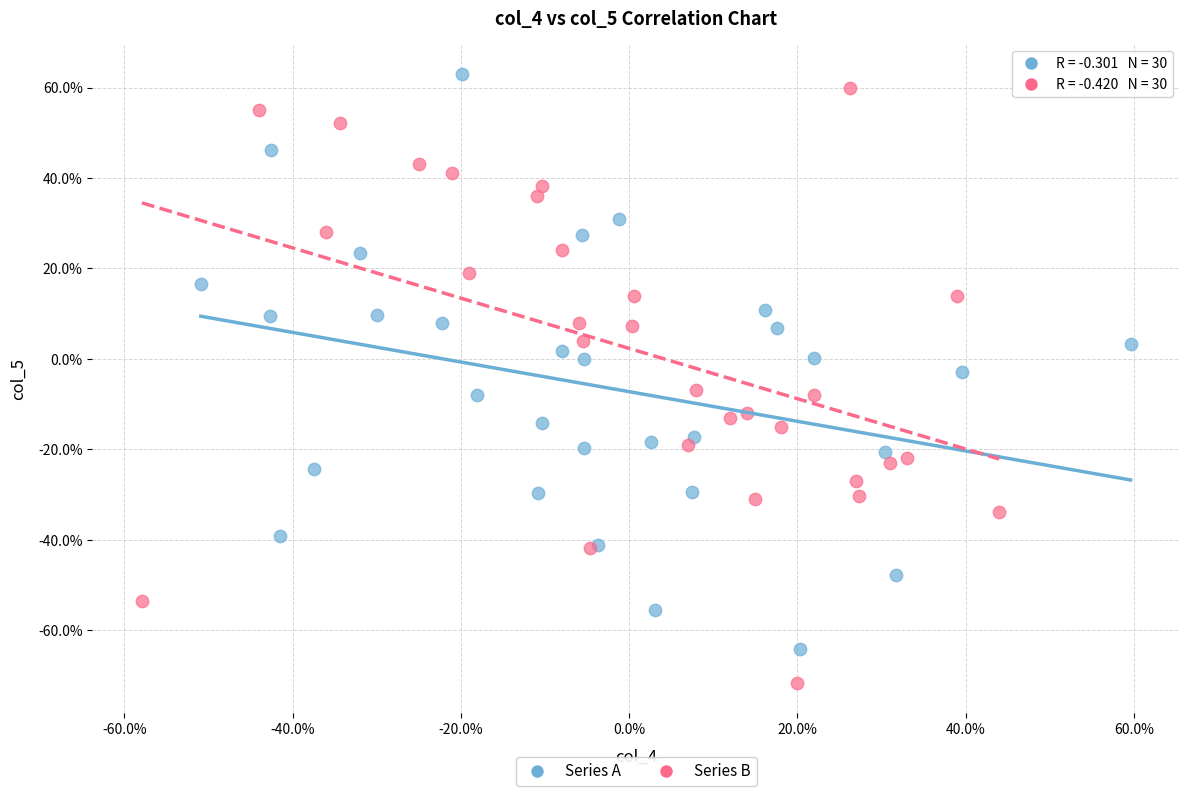

Which series contains the highest Y value?

Series A